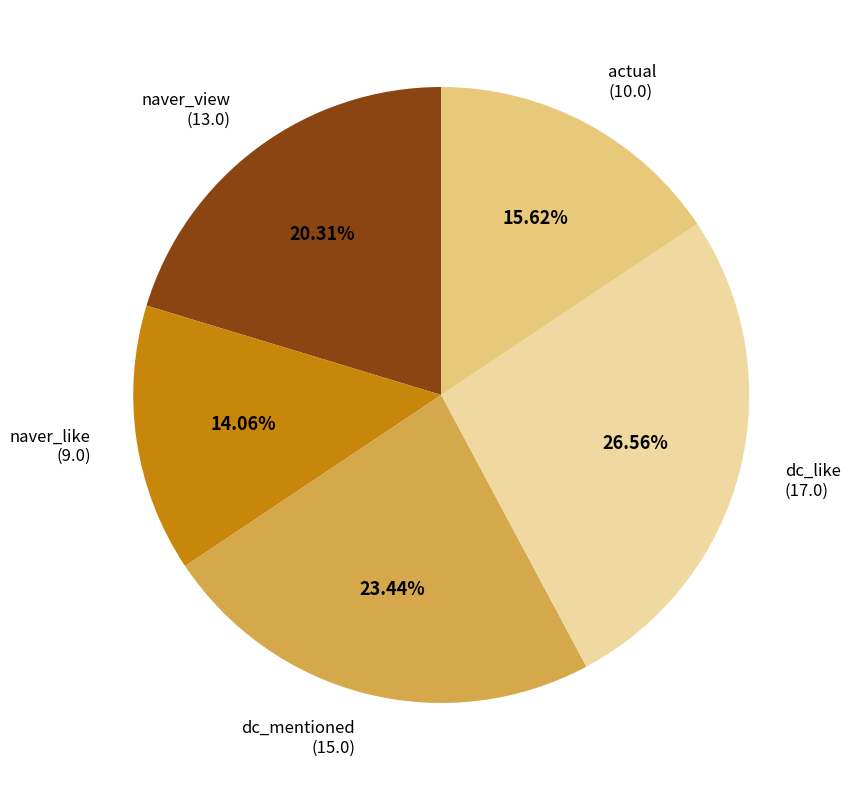

Does any single category account for the majority?

No